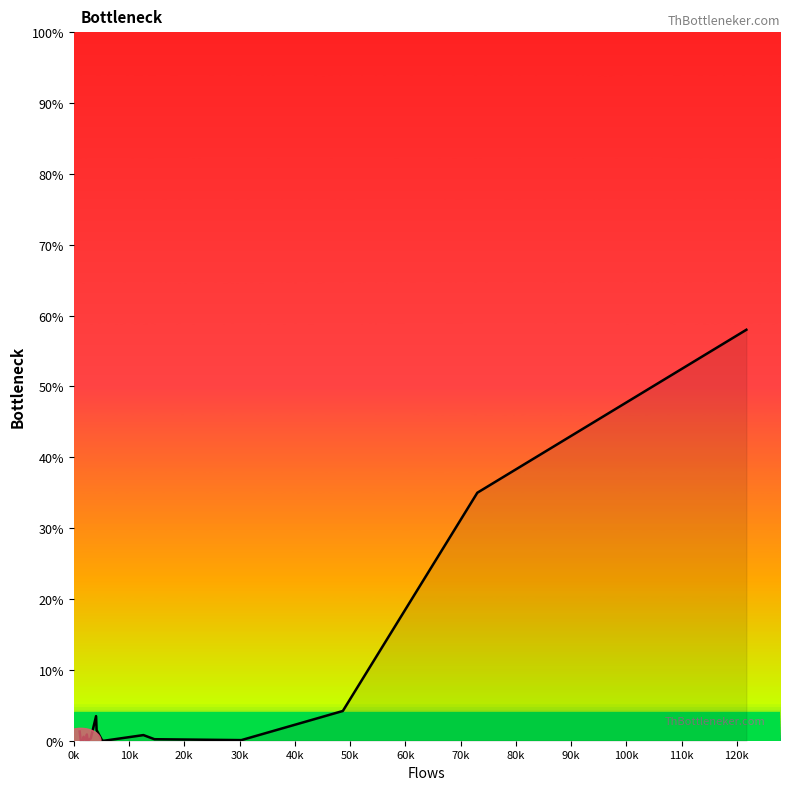

What is the greatest value displayed?

58.0